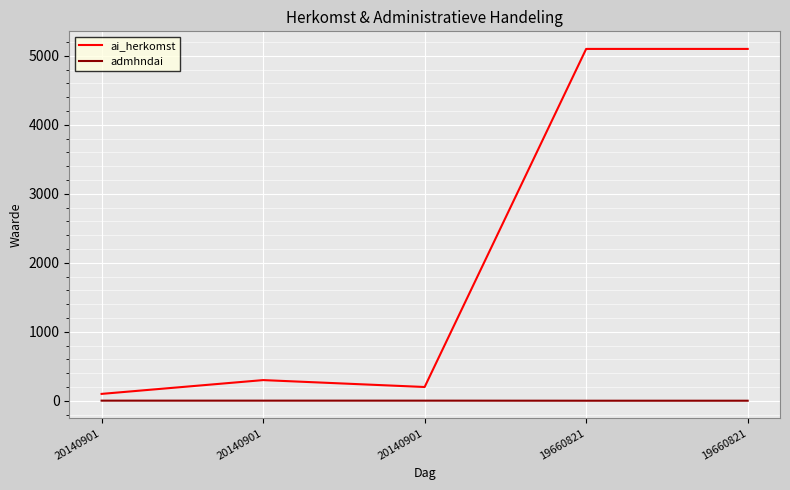

What are all the series names shown in the legend?

ai_herkomst, admhndai